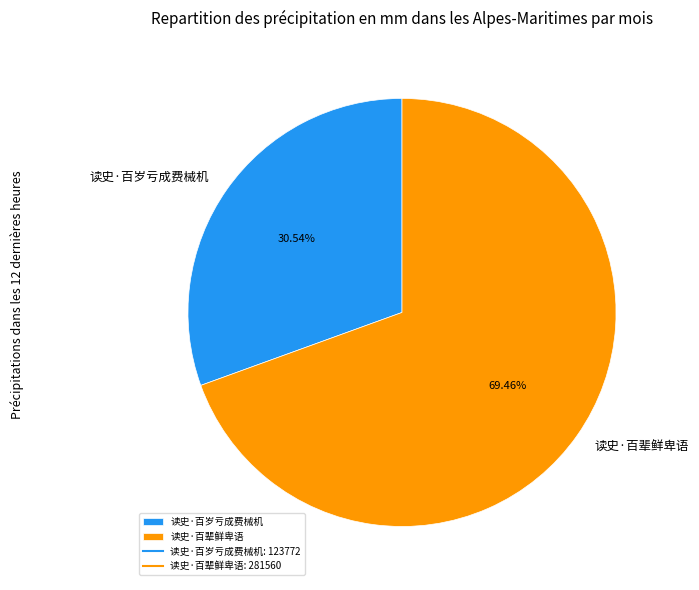

Which slice is the largest?

读史·百辈鲜卑语